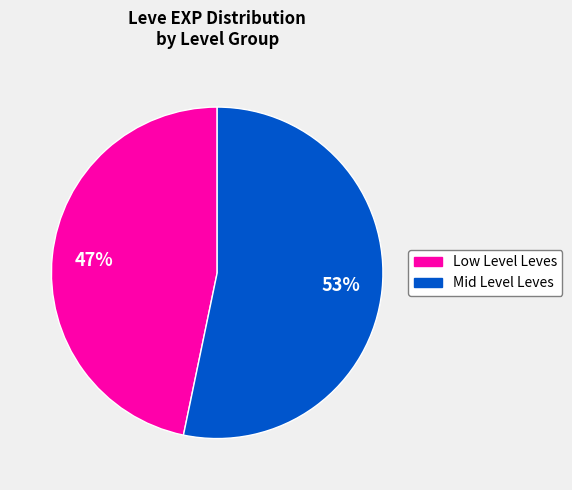

Count the number of slices in the pie.

2